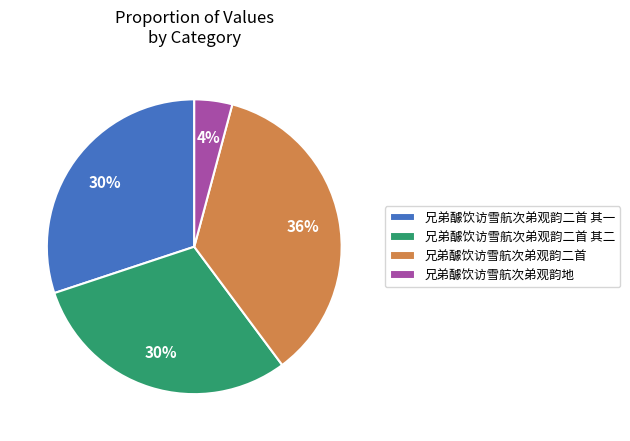

How many slices are in this pie chart?

4